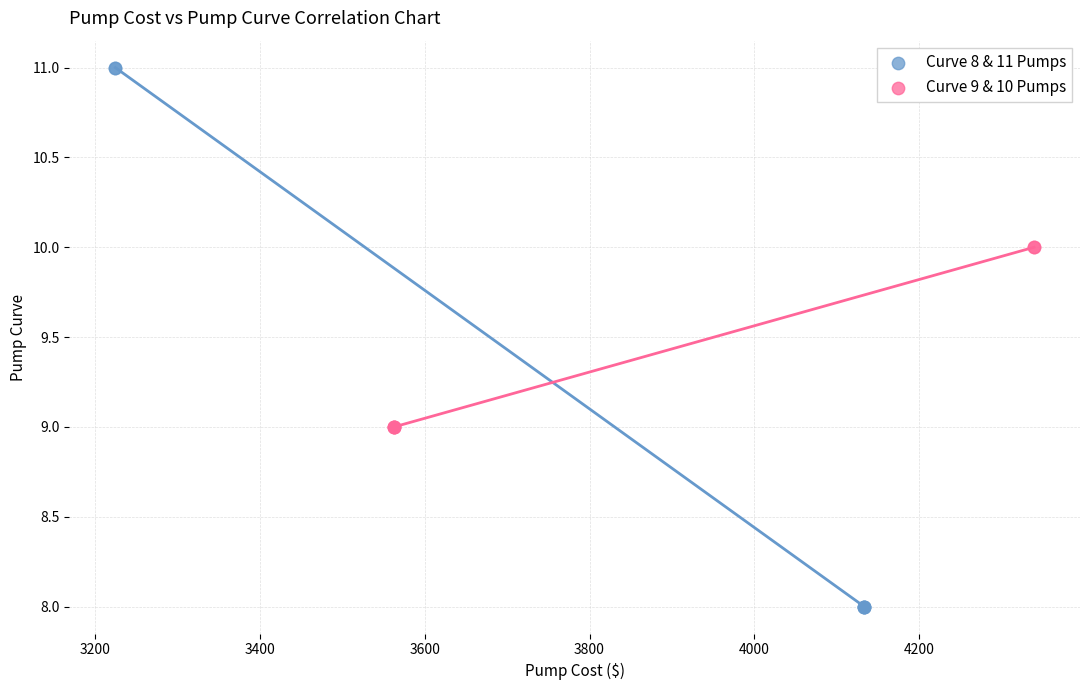

Which series contains the lowest Y value?

Curve 8 & 11 Pumps